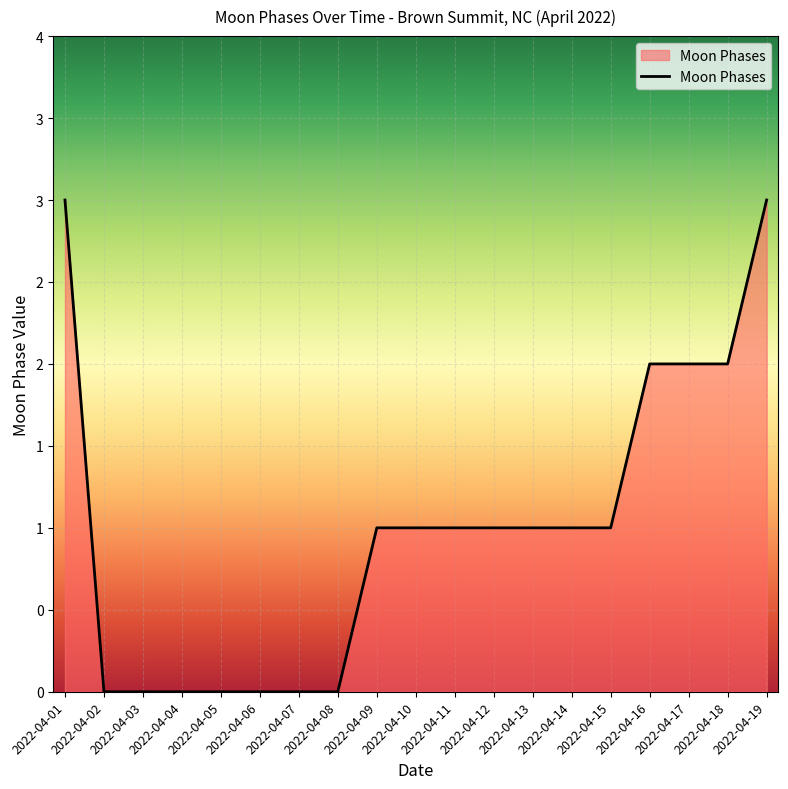

Is it true that the value at 2022-04-12 is -1?

False